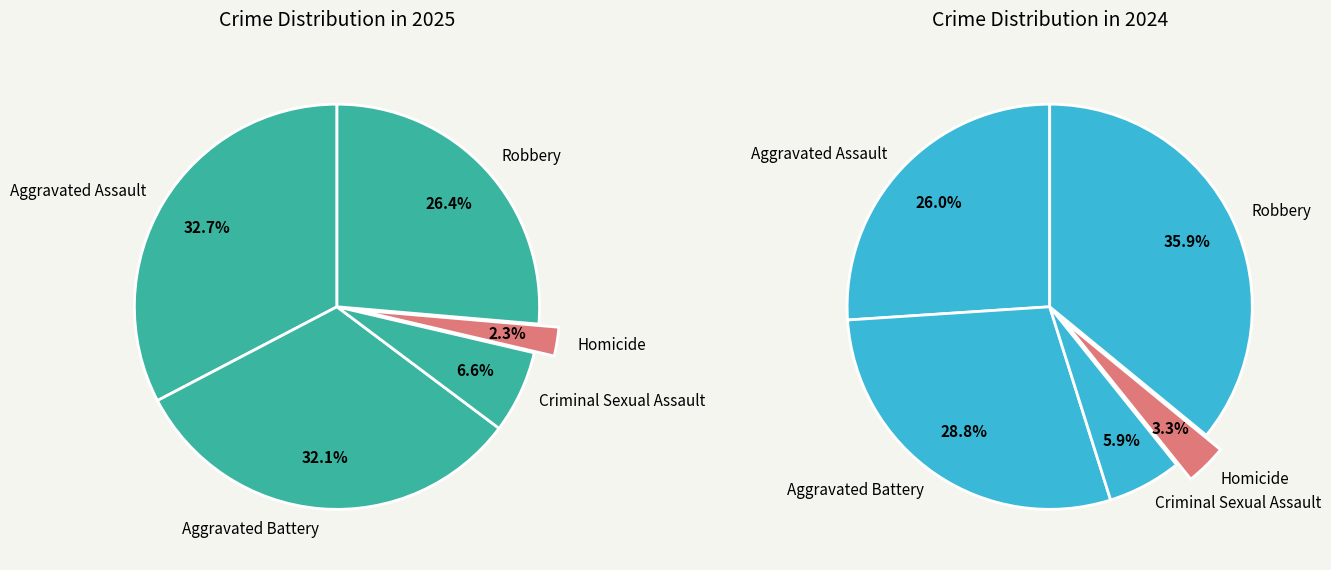

Is there any slice that represents more than half of the pie?

No